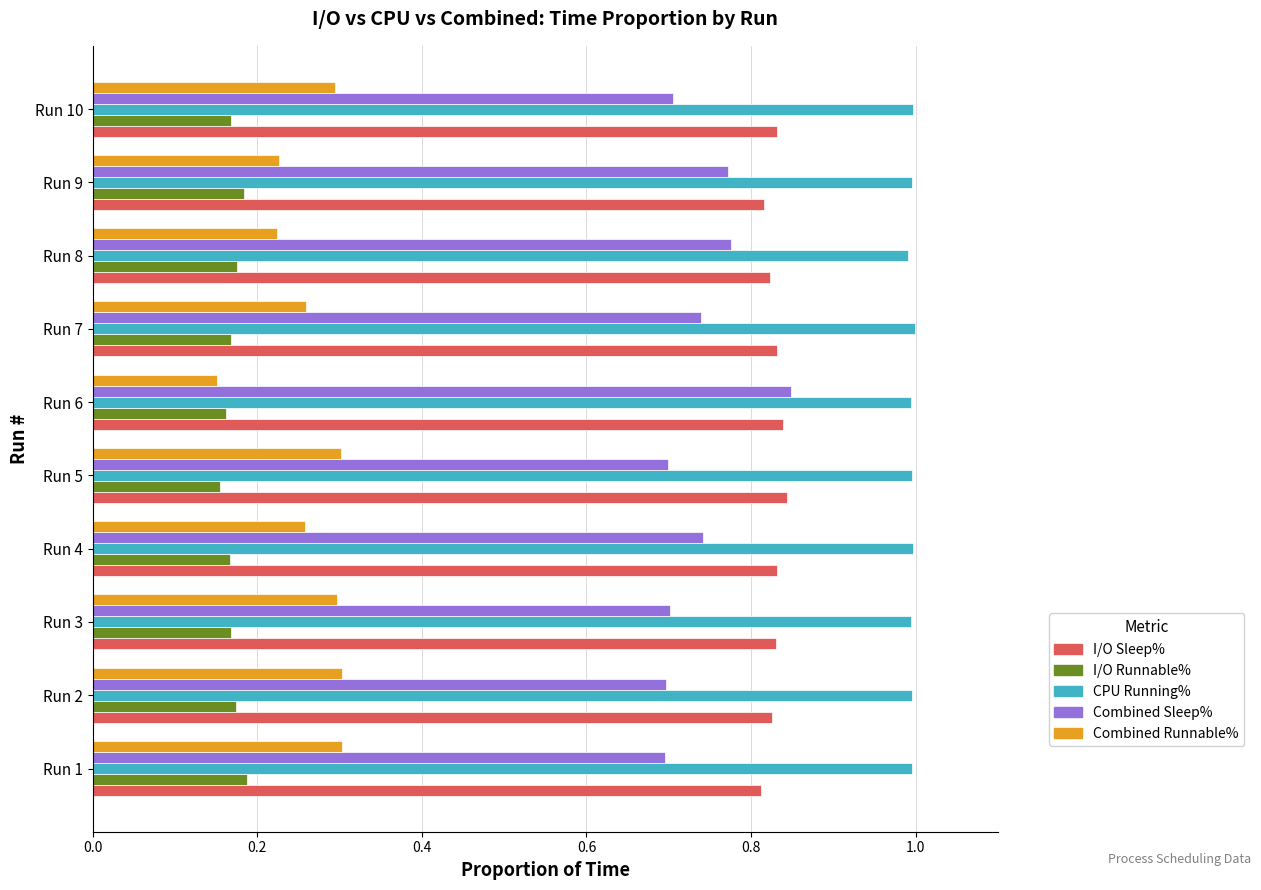

At which label is Combined Runnable% closest to 0?

Run 6